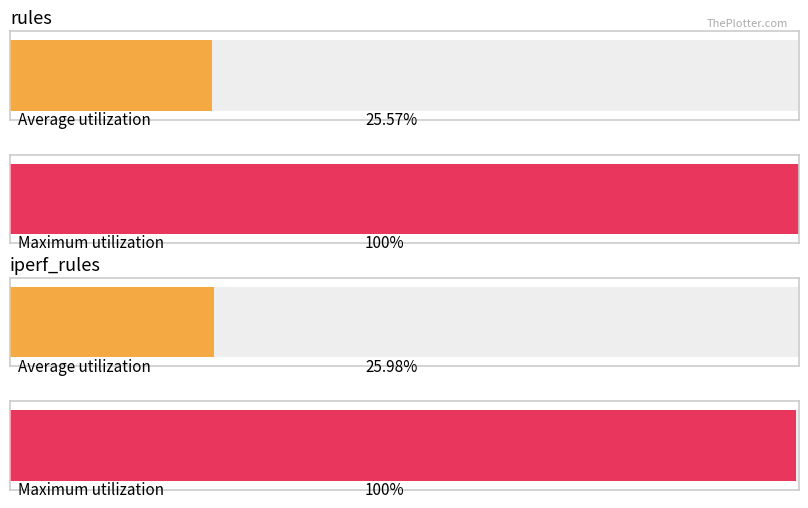

List the series in order of their peak value, highest first.

rules, iperf_rules